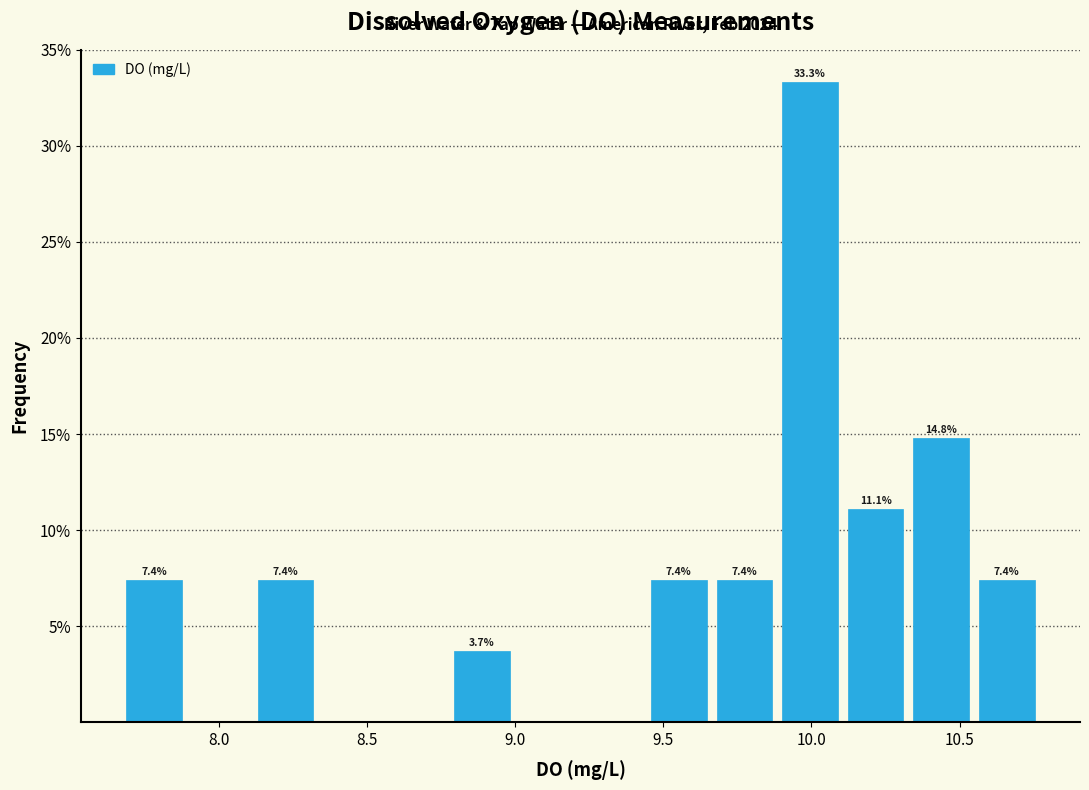

Over which range of the x-axis is the bar tallest?

9.90 to 10.10